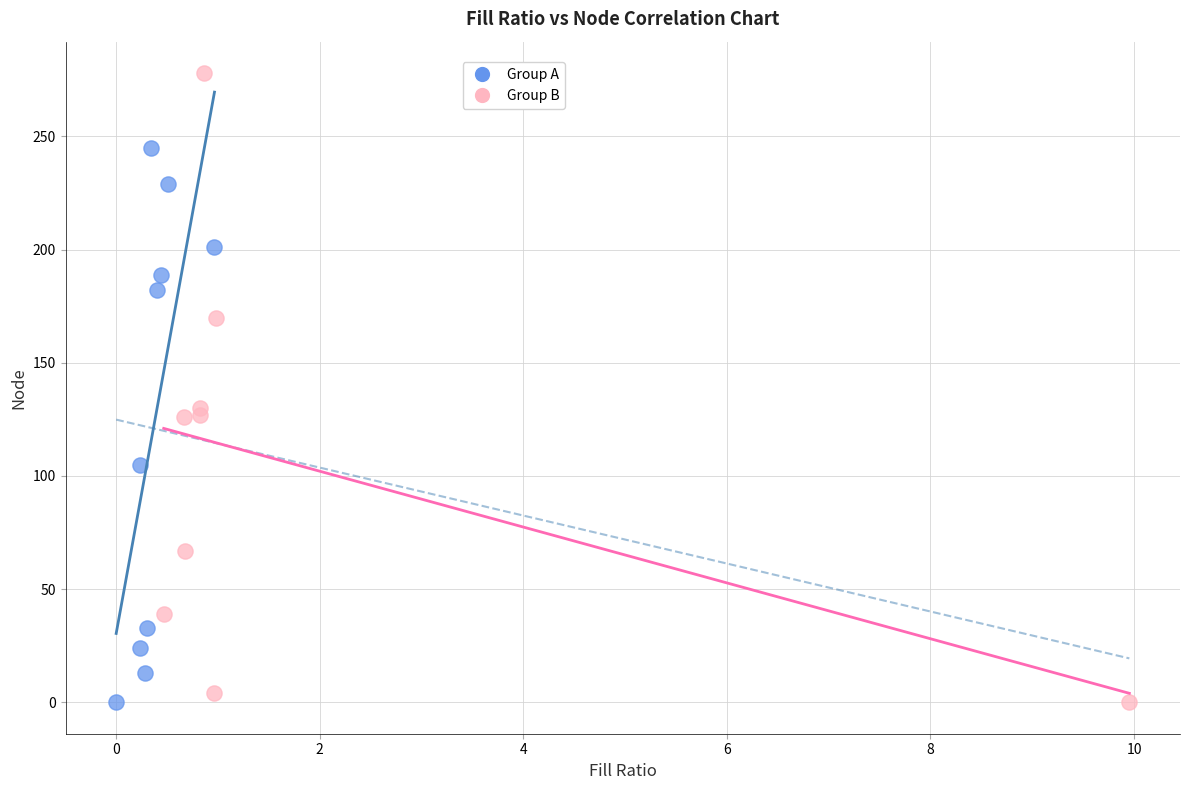

Which series contains the highest Y value?

Group B